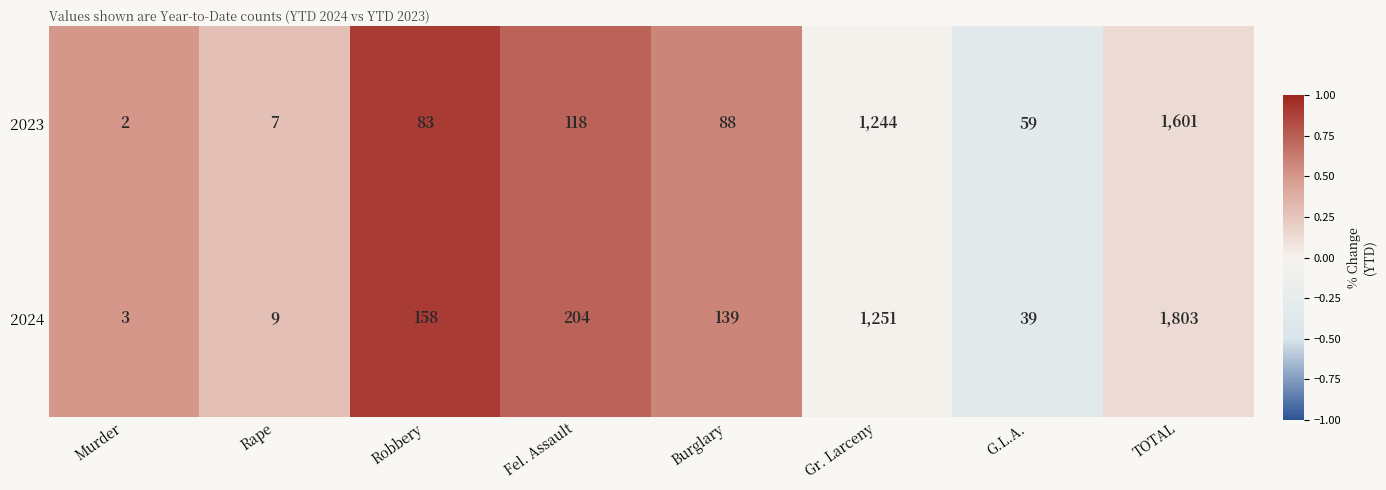

Reading left to right, list all the values displayed in this chart.

2023: 2	7	83	118	88	1244	59	1601
2024: 3	9	158	204	139	1251	39	1803